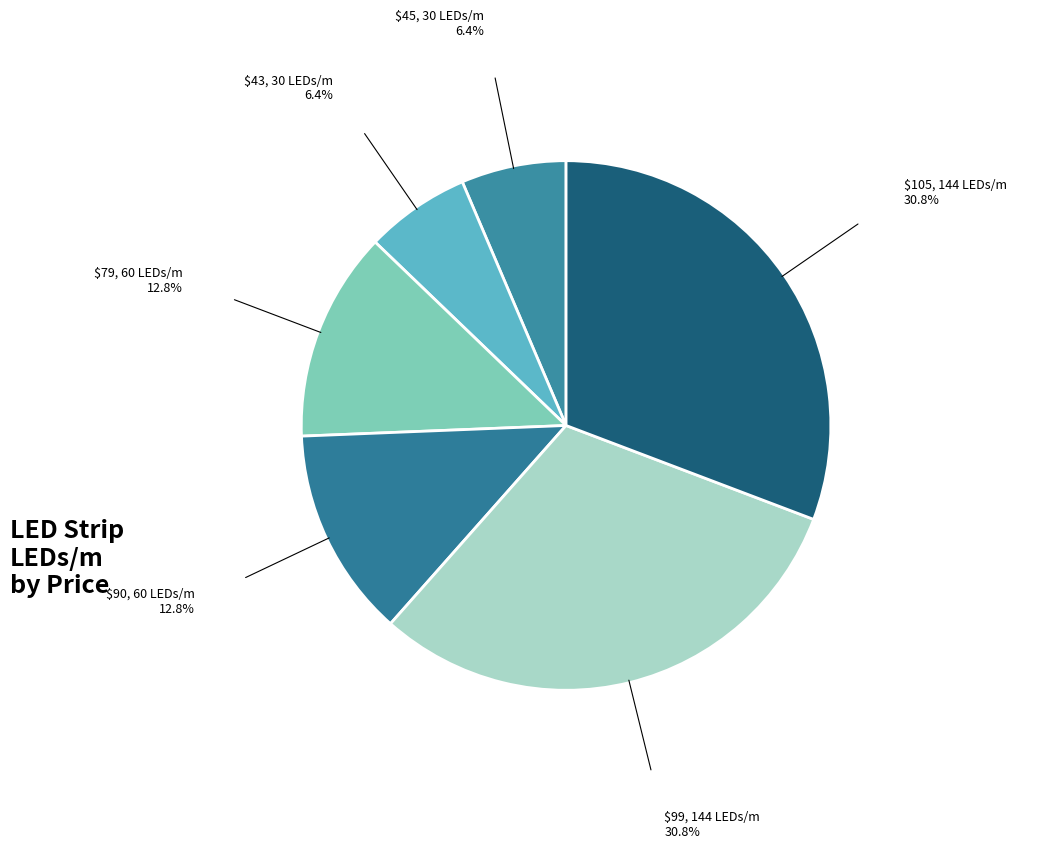

Count the number of slices in the pie.

6